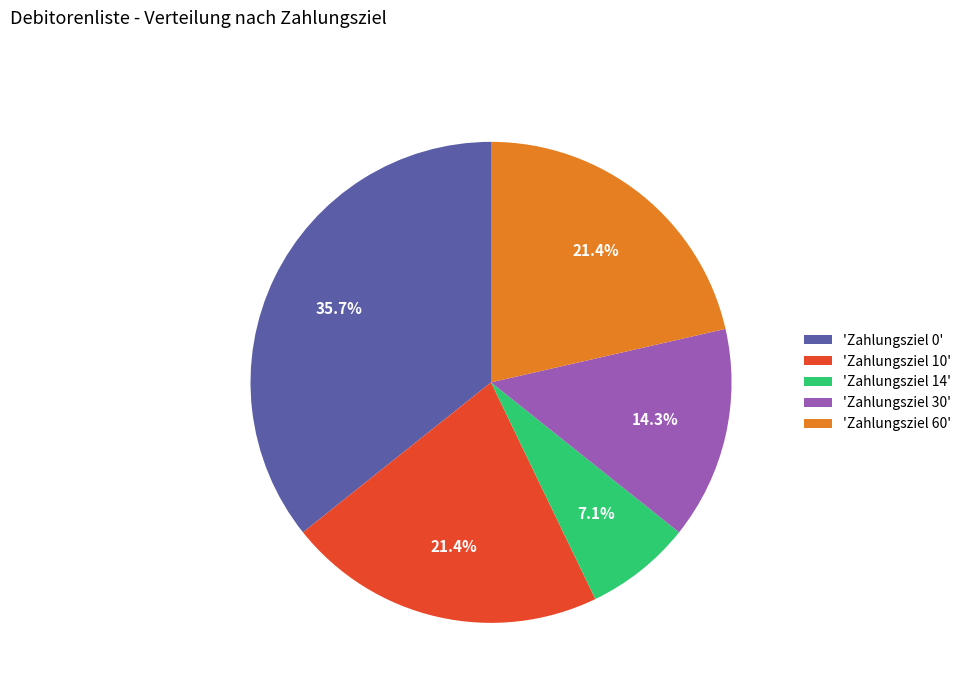

Which has a higher value, 'Zahlungsziel 30' or 'Zahlungsziel 10'?

'Zahlungsziel 10'